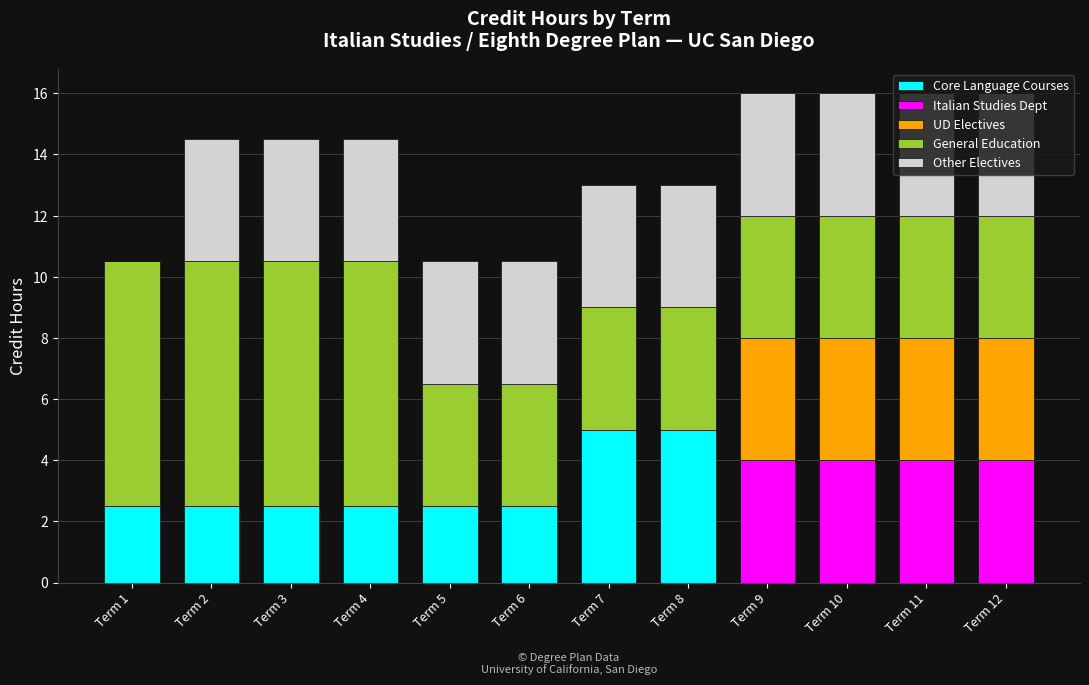

How many series are shown in this chart?

5